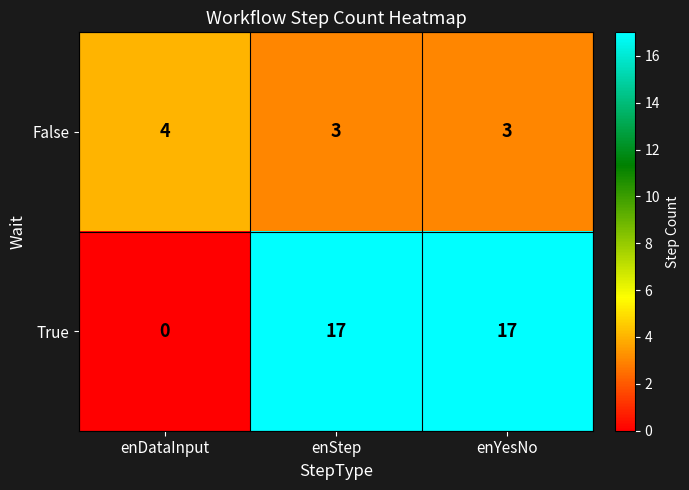

Reading right to left, list all the values displayed in this chart.

False: 3	3	4
True: 17	17	0